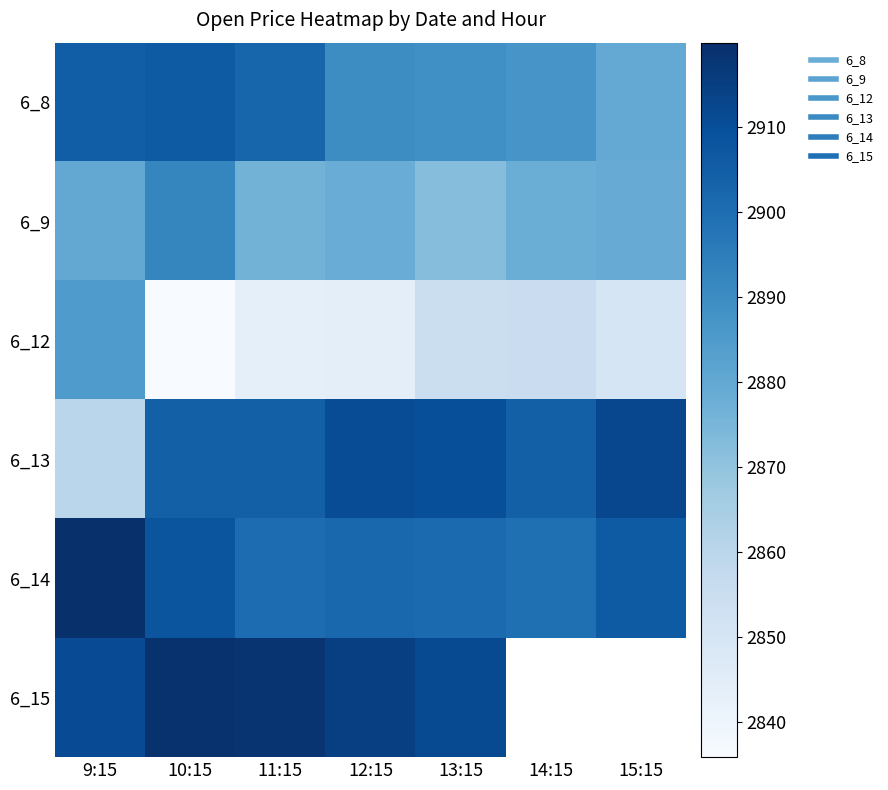

True or false: 6_14 has a value of 1508.2 at 14:15.

False